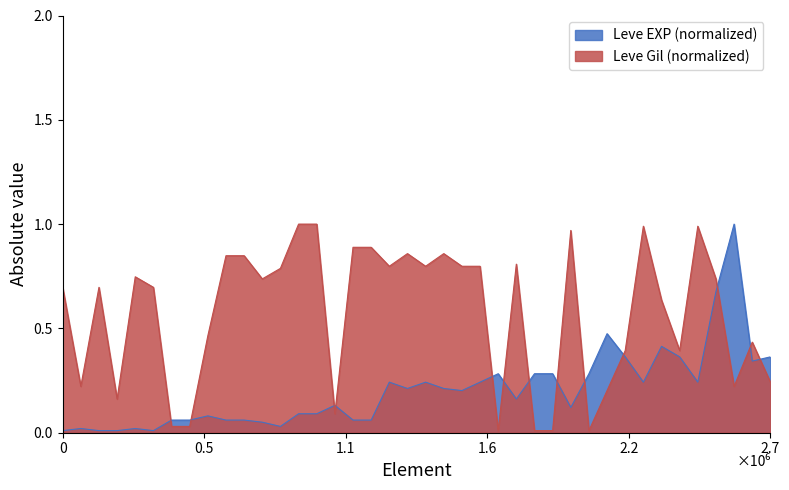

True or false: Leve Gil (normalized) and Leve EXP (normalized) intersect in this chart.

True